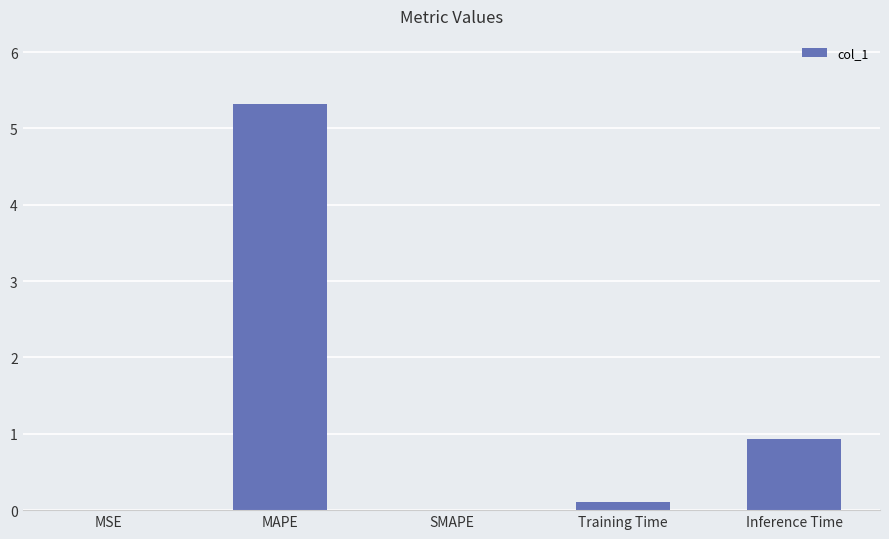

Which label corresponds to the largest value in the chart?

MAPE